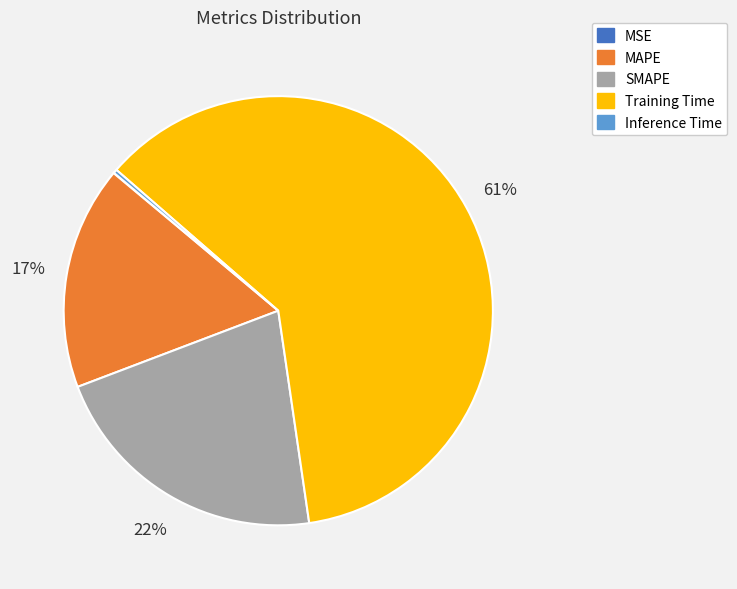

Which has a higher value, SMAPE or Training Time?

Training Time